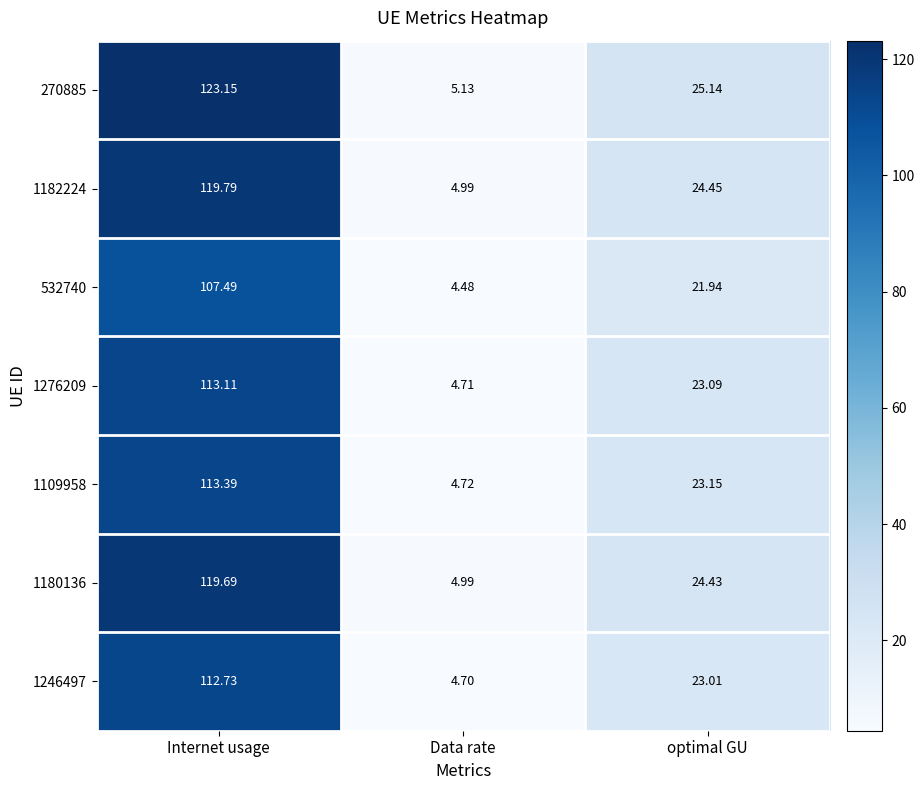

At which label is 1246497 closest to 58?

optimal GU